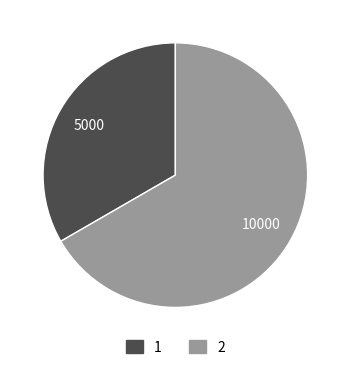

Is 1 the majority of the pie?

No